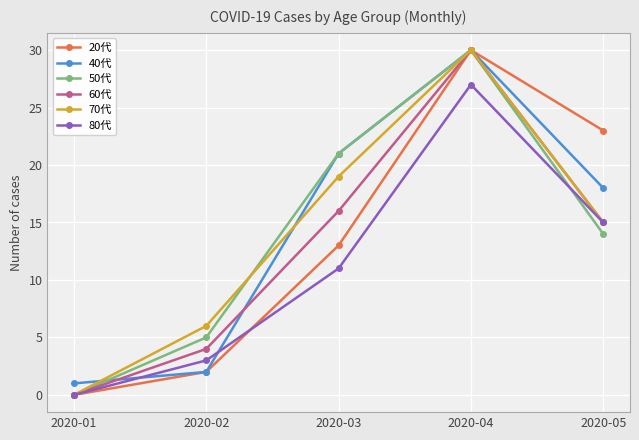

What is the sum of all 40代 values?

72